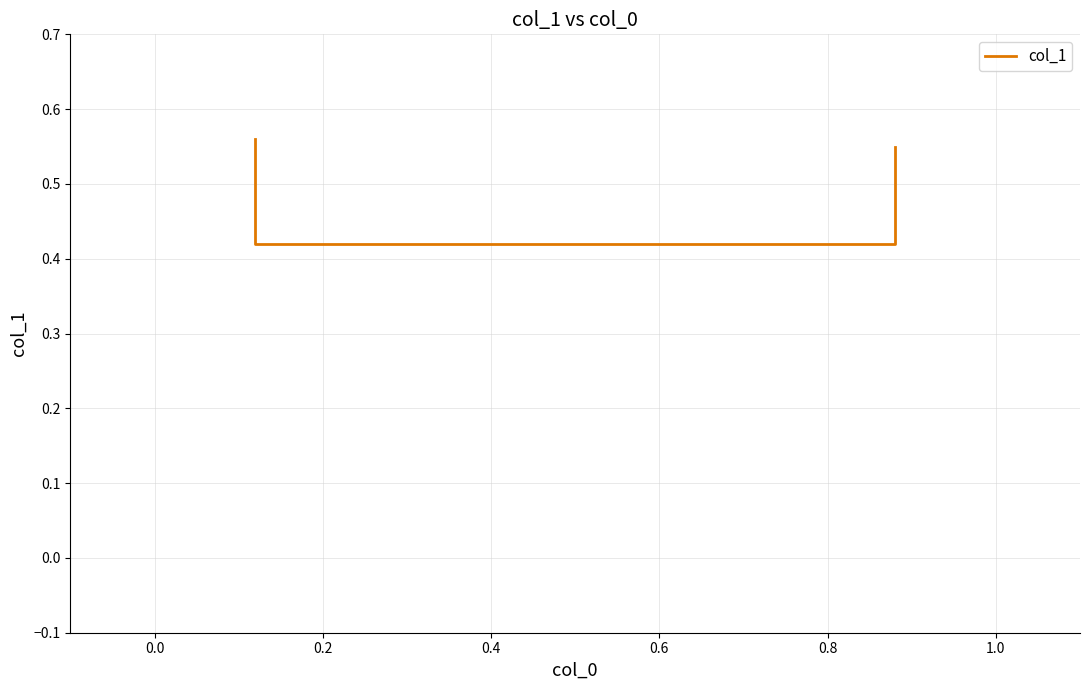

What is the label of the 4th point from the left?

0.4